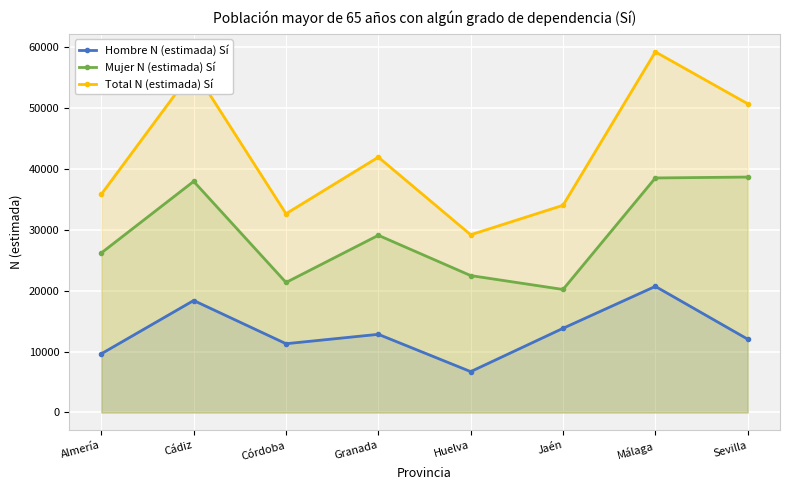

Is the value of Mujer N (estimada) Sí at Córdoba greater than the value of Total N (estimada) Sí at Huelva?

No